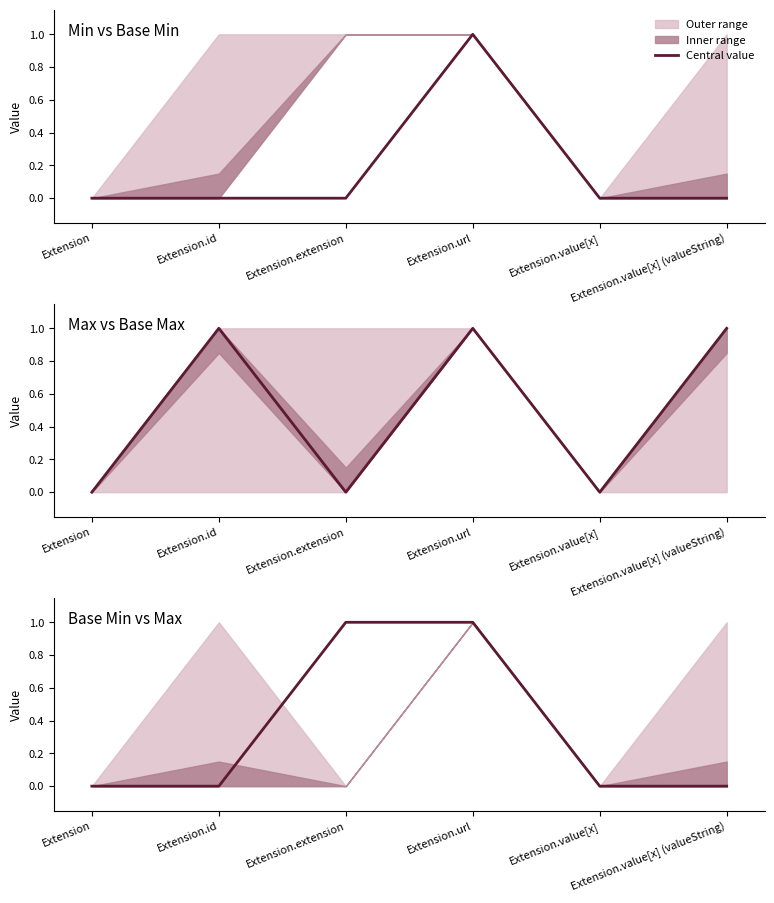

True or false: Max has more than 0 points higher than both neighbors.

True